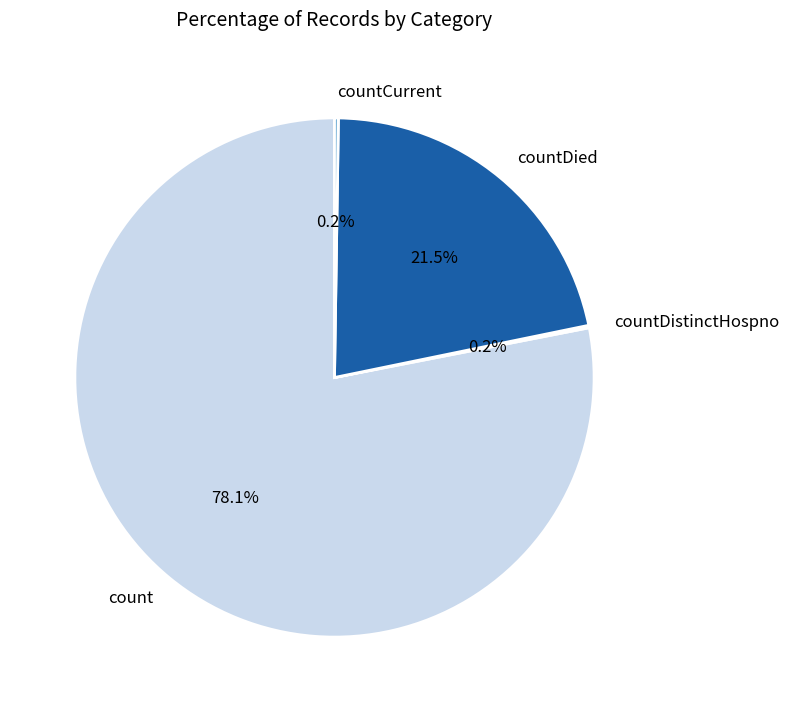

What is the majority slice?

count